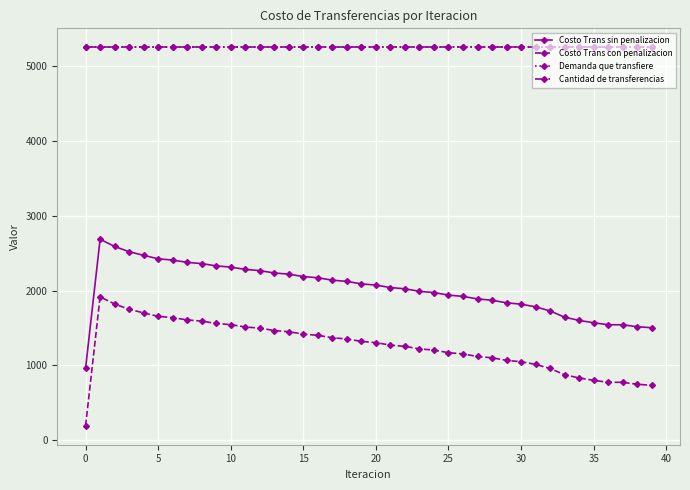

Does the chart have visible grid lines?

Yes